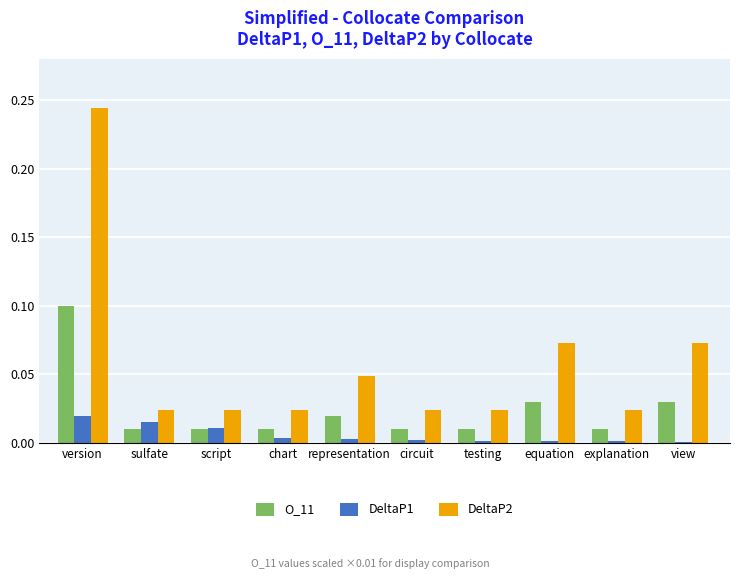

What is the label of the 6th bar from the left?

circuit